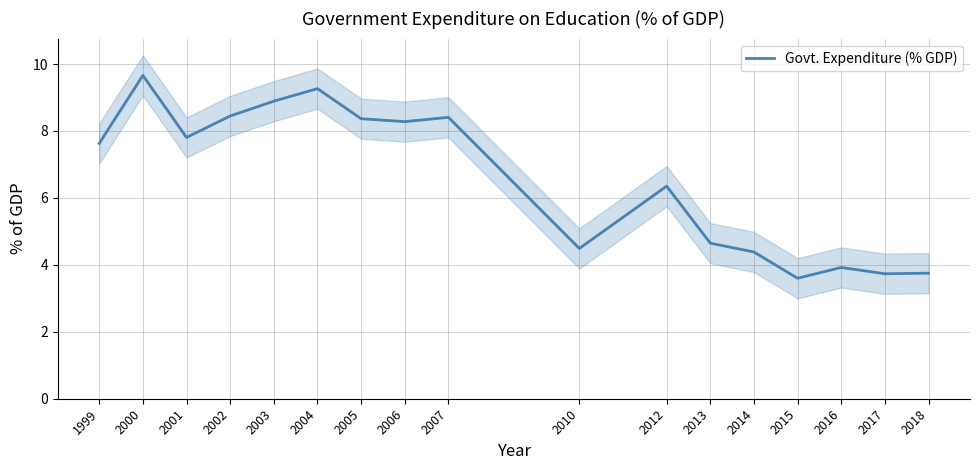

What is the change in value from 2014 to 2015?

-0.8